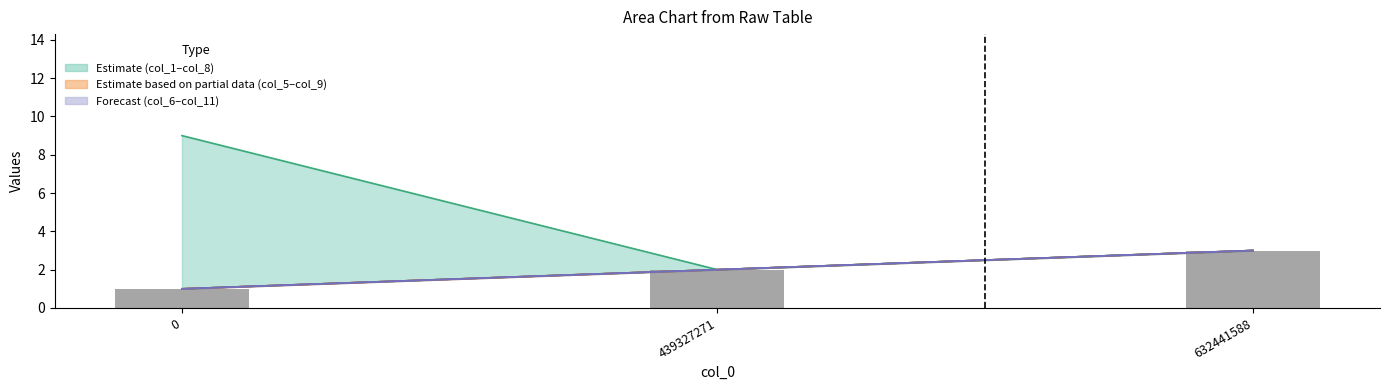

The value of col_11 at 439327271 is 3. True or false?

False